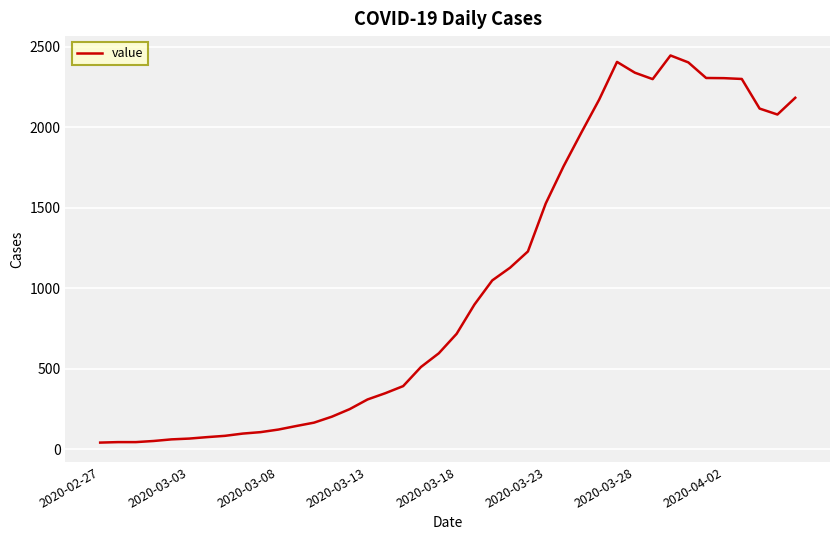

Where is the first local minimum?

31